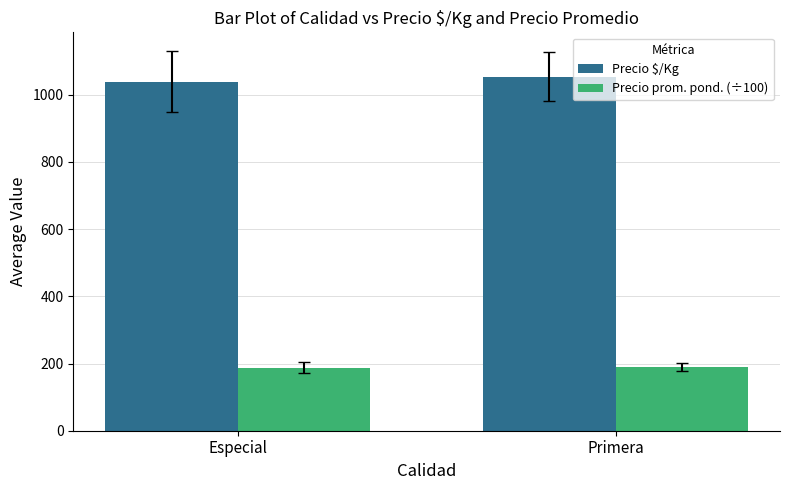

At how many categories does at least one series exceed 196?

2